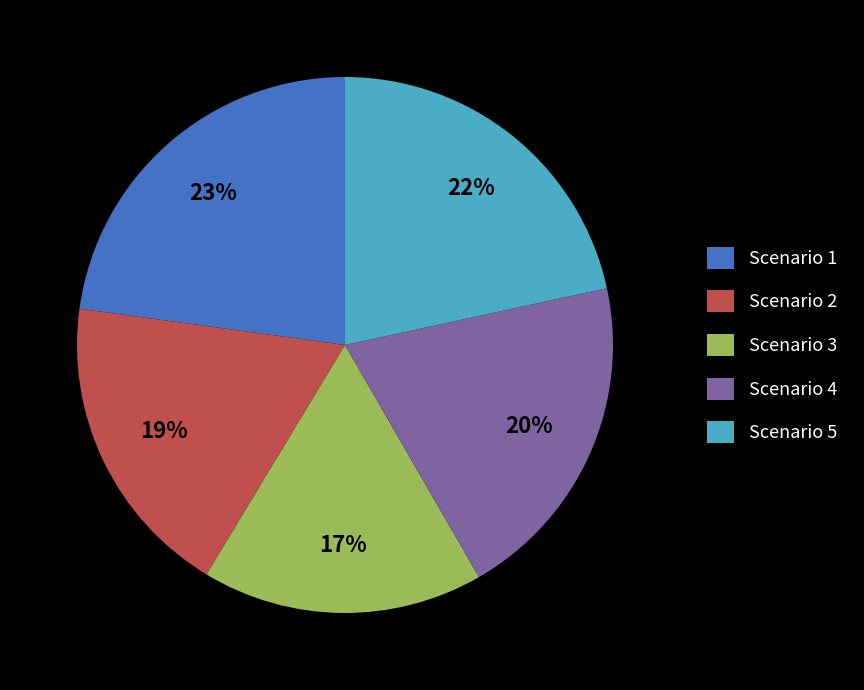

Is it true that Scenario 5 is 22% of the pie?

True